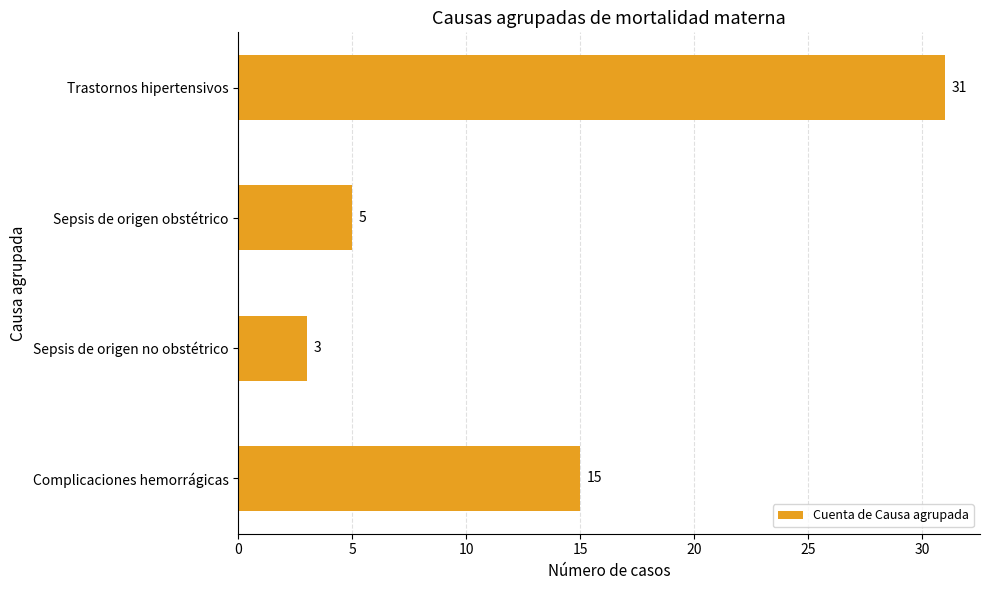

Is it true that the value at Complicaciones hemorrágicas is 20?

False